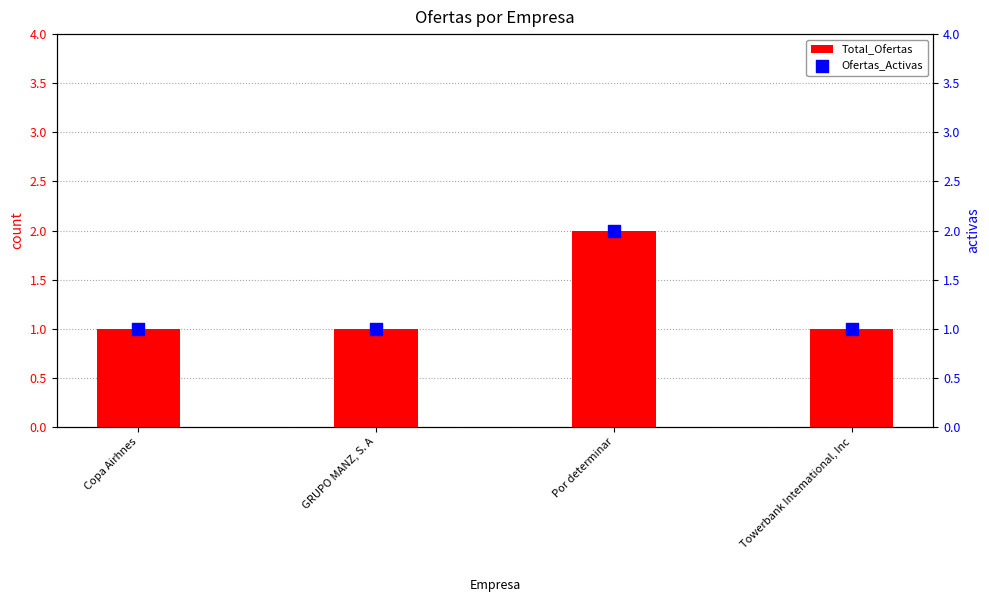

Is the value of Total_Ofertas at Por determinar greater than the value of Ofertas_Activas at Por determinar?

No